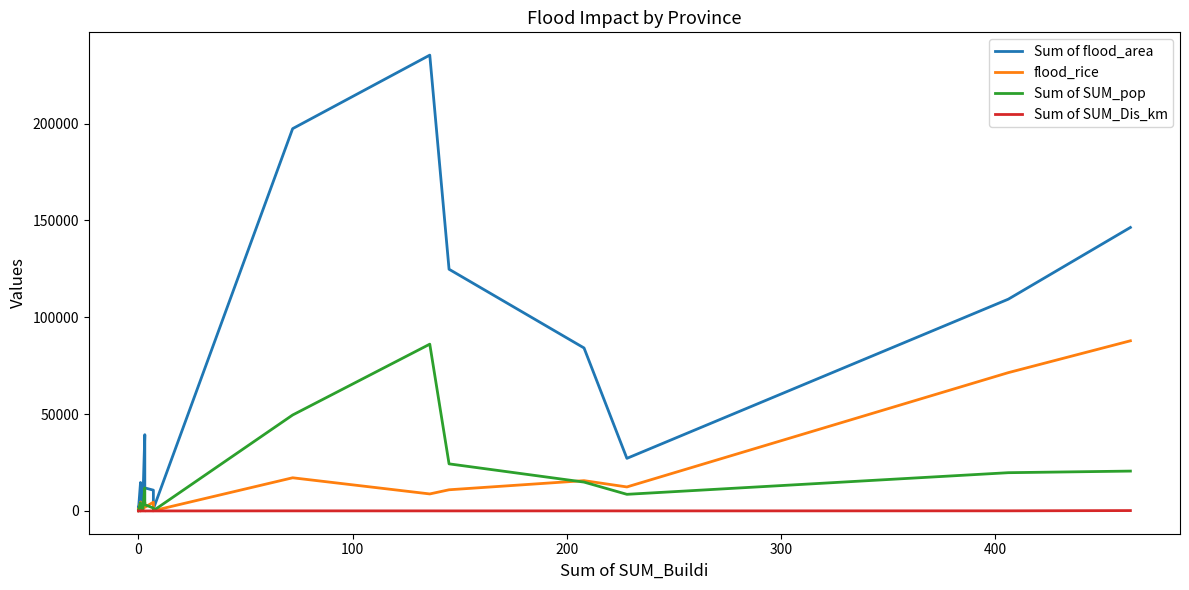

Reading right to left, extract all data points from this chart.

Sum of flood_area: 146380.5	109334.8	27145.5	84149.7	124801.4	235365.5	197396.5	1055.4	10724.2	11899.4	39367.7	1479.2	9915.2	14690.5	9.5	1890.9
flood_rice: 87852.0	71406.9	12386.9	15635.1	10924.7	8775.5	17119.3	124.6	4534.0	1848.0	4508.9	510.5	34.0	4598.4	0.0	671.6
Sum of SUM_pop: 20575.0	19747.0	8574.2	14889.9	24310.0	86113.7	49540.5	140.4	1505.0	3216.3	11874.5	234.2	1913.0	4221.6	0.0	82.1
Sum of SUM_Dis_km: 184.8	53.5	14.4	28.1	16.0	24.8	33.6	1.6	1.7	0.9	0.9	0.5	0.0	6.7	0.0	0.0